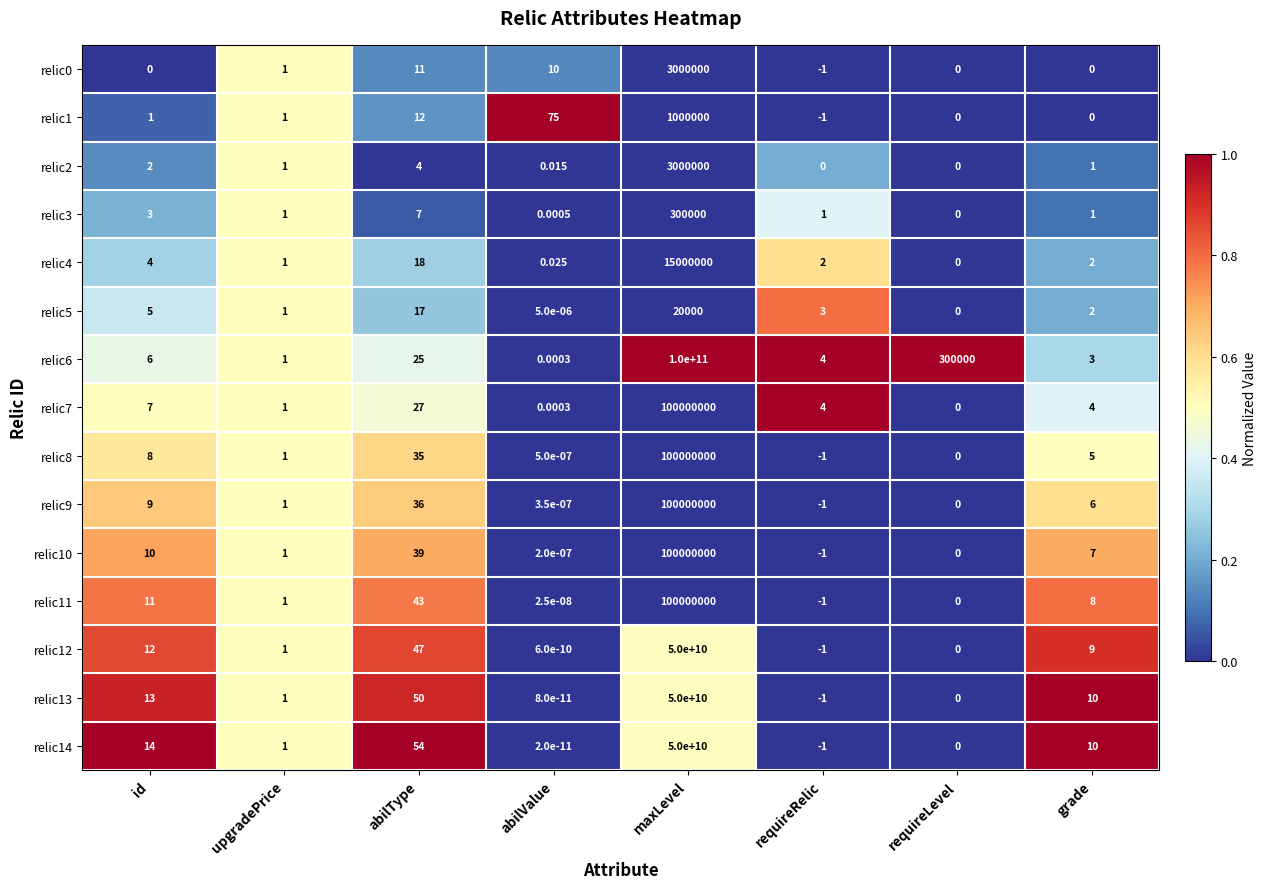

How many data points in relic6 are less than 6?

4